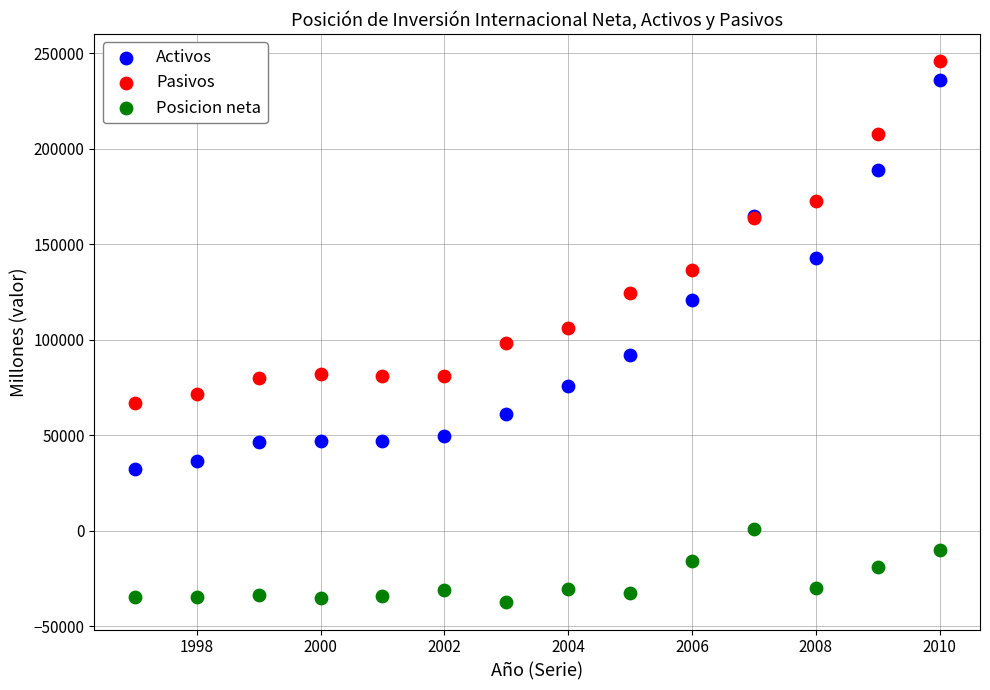

Which series contains the lowest Y value?

Posicion neta